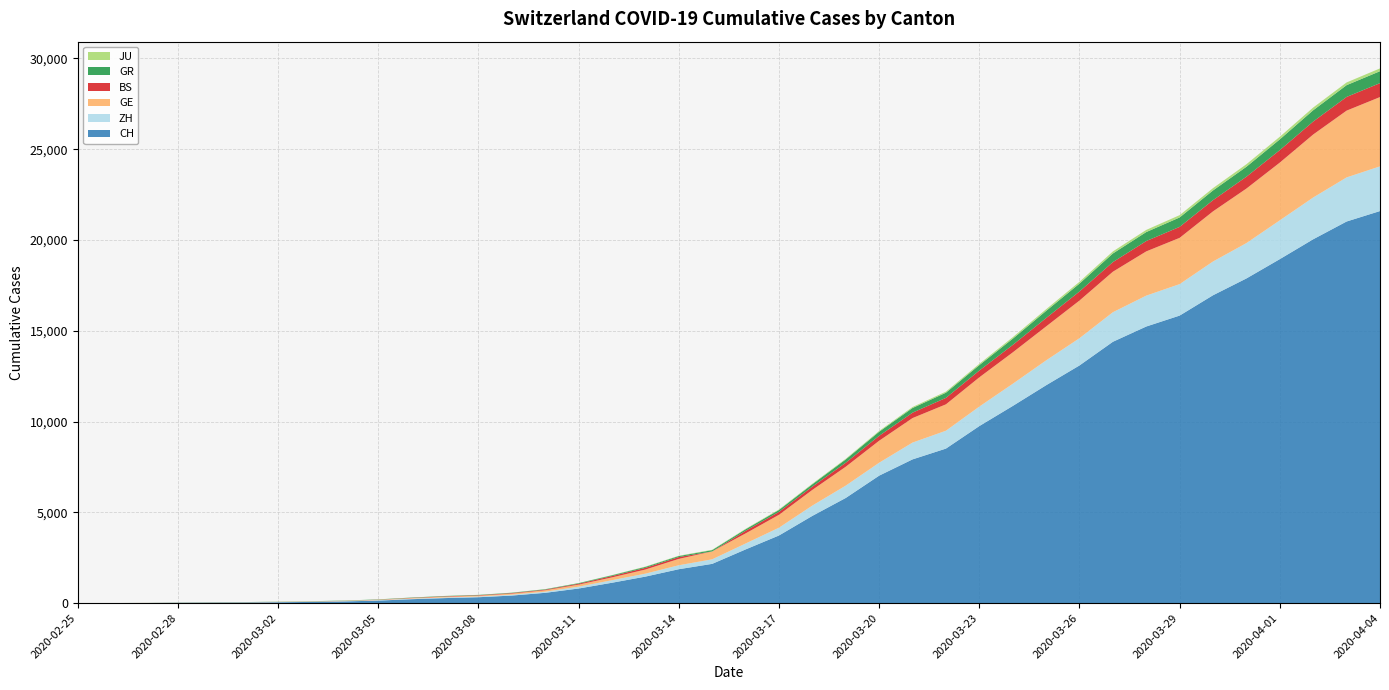

Reading left to right, what are all the values shown in this chart?

CH: 0	4	8	20	30	36	50	69	97	142	219	280	327	419	570	807	1125	1463	1870	2165	2959	3727	4807	5794	7022	7918	8512	9752	10858	12000	13091	14394	15235	15837	16957	17882	18946	20040	21017	21593
ZH: 0	0	2	2	6	7	10	13	15	23	29	34	40	49	62	101	140	163	218	250	326	429	568	679	711	925	984	1073	1221	1368	1500	1627	1701	1733	1859	1947	2136	2300	2428	2461
GE: 0	1	1	5	9	10	11	14	16	20	30	43	45	60	80	114	155	227	351	435	556	710	863	1041	1212	1350	1453	1611	1729	1870	2073	2231	2436	2547	2761	3003	3180	3469	3678	3816
BS: 0	0	1	1	1	1	1	3	3	8	15	21	24	28	33	49	73	92	100	0	143	164	181	220	270	297	356	374	410	462	501	530	569	605	617	653	687	714	754	767
GR: 0	2	2	6	6	6	9	9	12	14	16	17	18	18	22	31	43	53	56	71	84	101	128	182	226	258	284	300	343	393	433	474	495	519	535	547	592	622	649	657
JU: 0	0	1	1	1	1	1	2	2	4	4	5	5	7	7	7	12	17	18	19	25	29	32	36	44	54	61	69	82	92	100	114	119	127	128	140	145	149	149	154